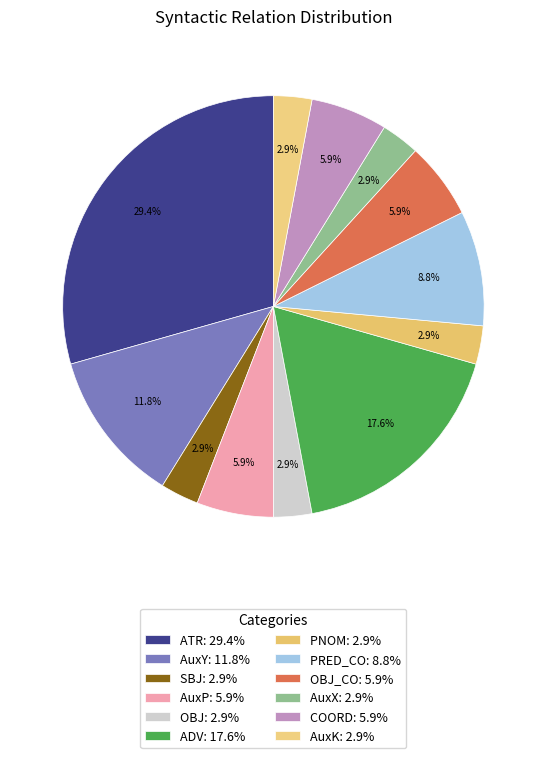

How many slices are in this pie chart?

12